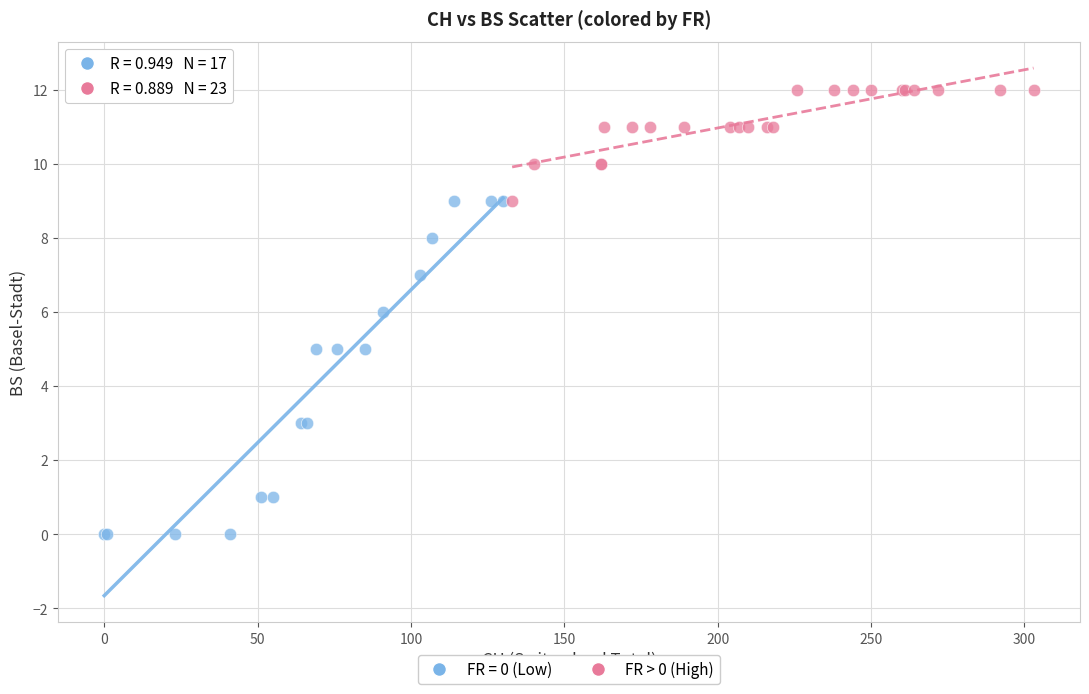

Which series has the largest Y range (max minus min)?

FR = 0 (Low)